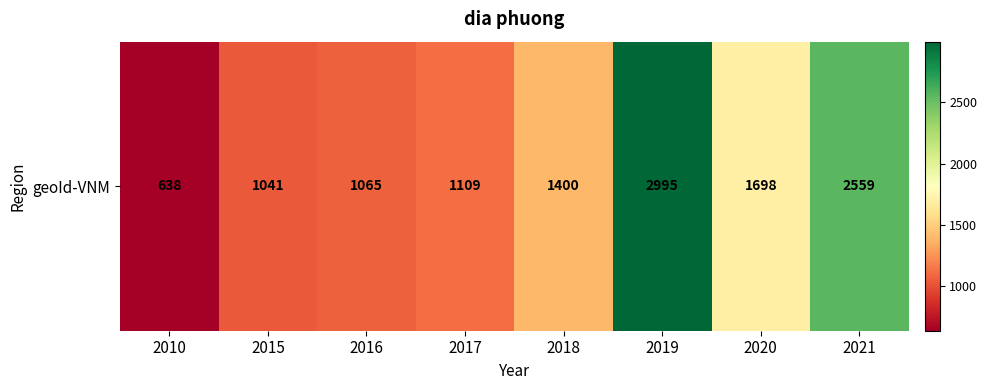

What is the greatest value displayed?

2995